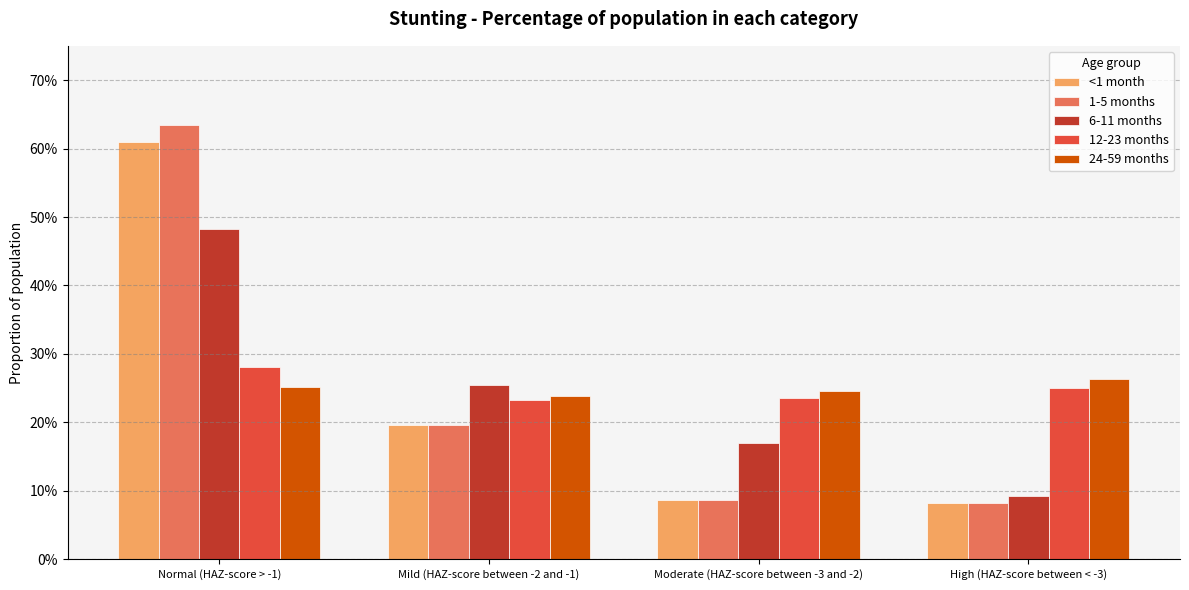

Which series has the largest range (max minus min)?

1-5 months